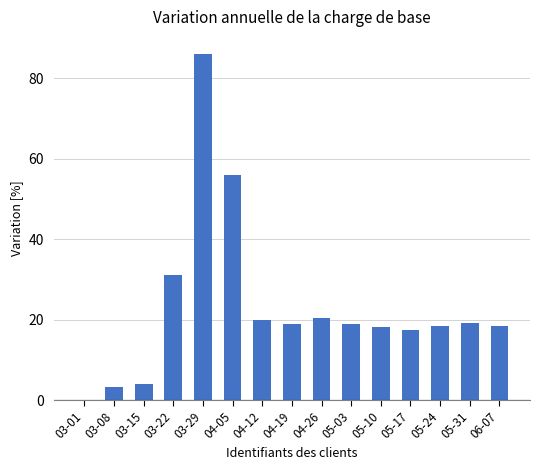

What is the sum of all values?

350.0